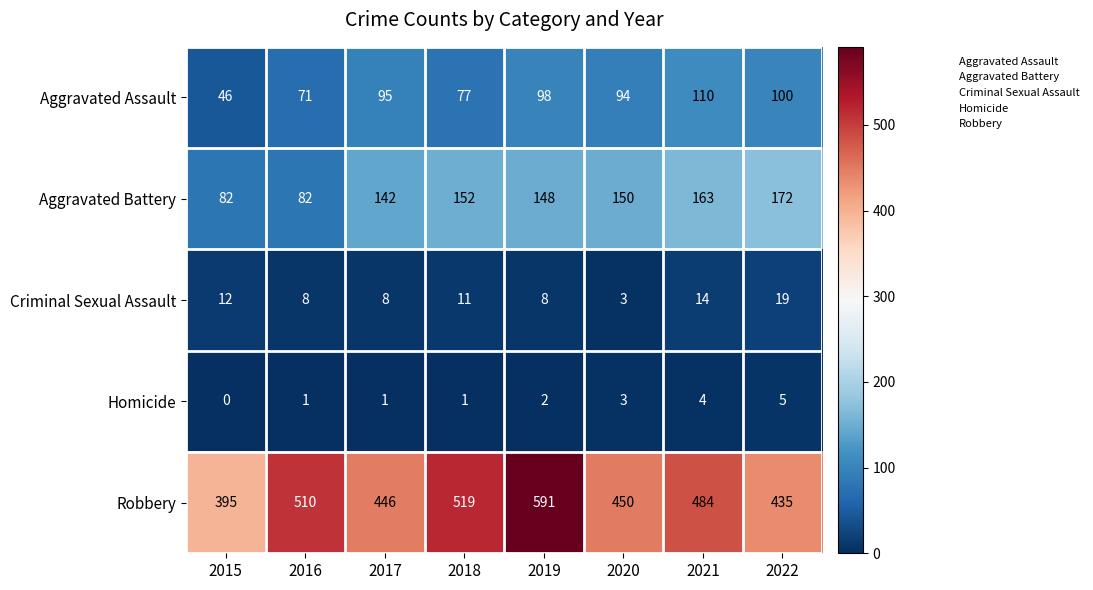

True or false: Robbery has a value of 484 at 2021.

True